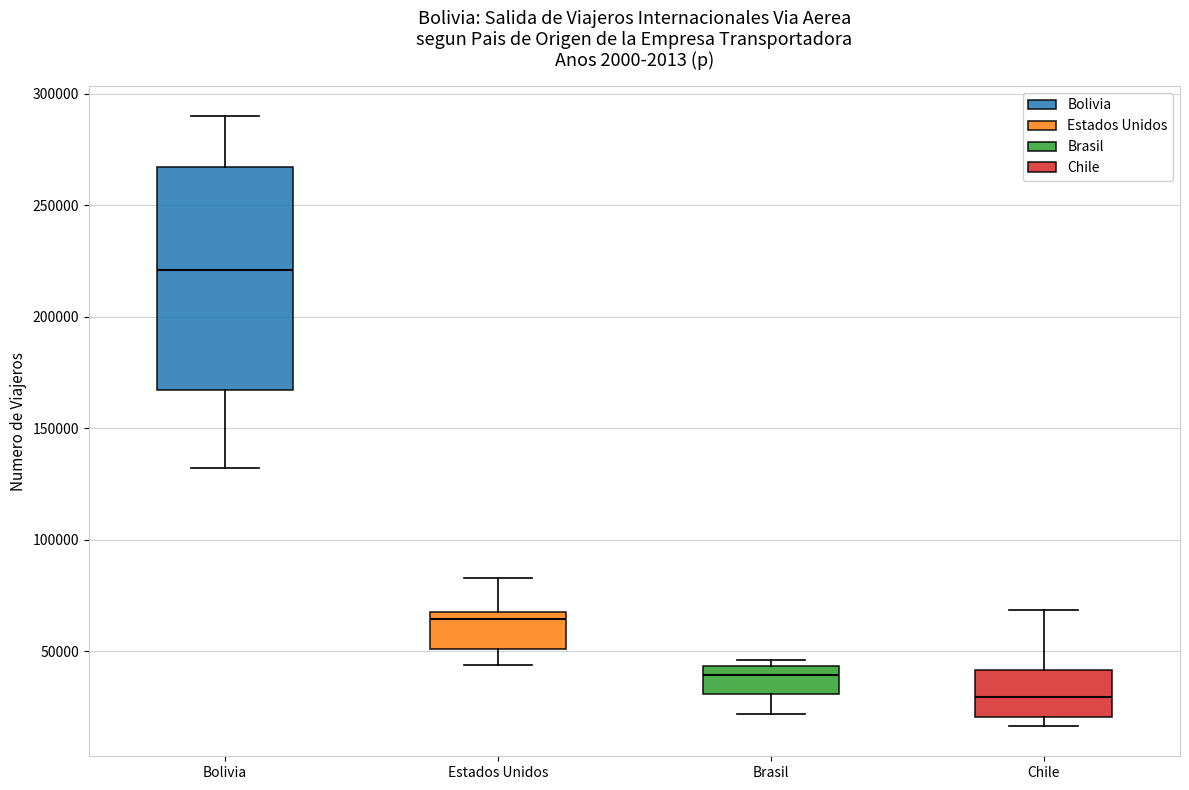

Where does the median line of the box for Chile sit on the y-axis? The values are not printed on the chart, so give them approximately, as read against the axis.

30000